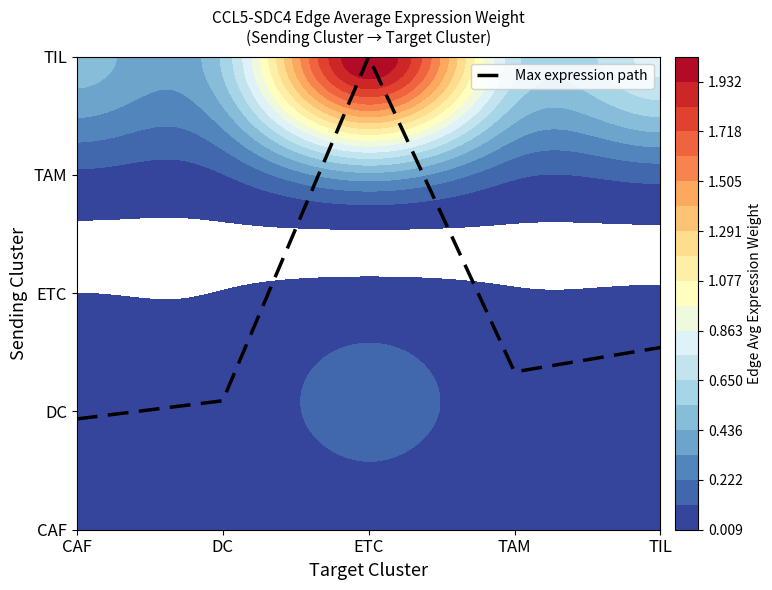

List the labels in order of value, largest first.

ETC, TIL, TAM, DC, CAF